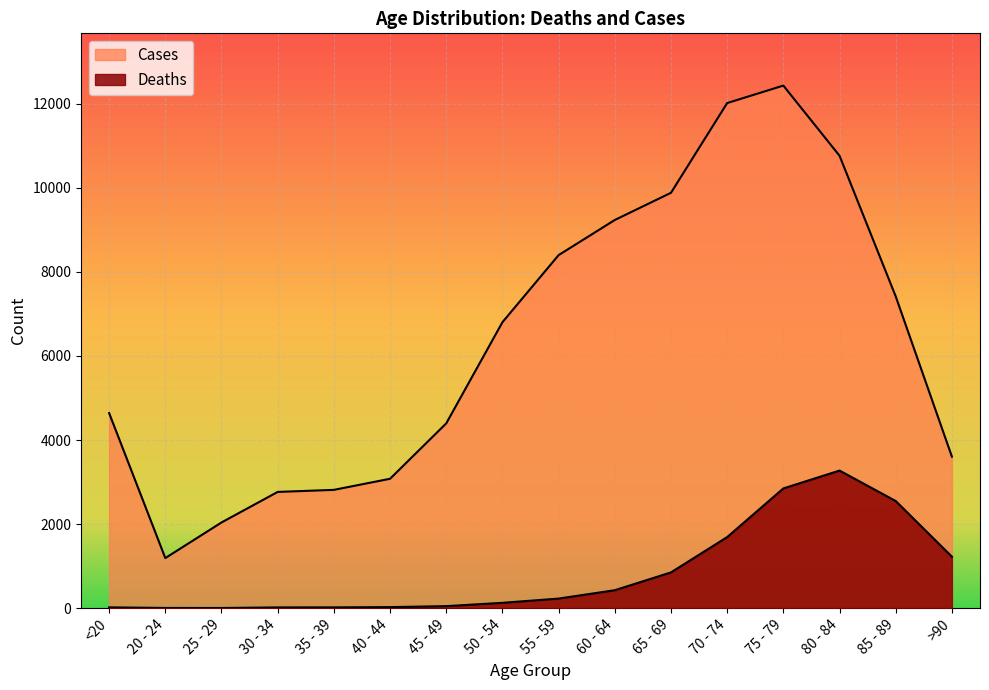

How many data points in Deaths are less than 227?

8